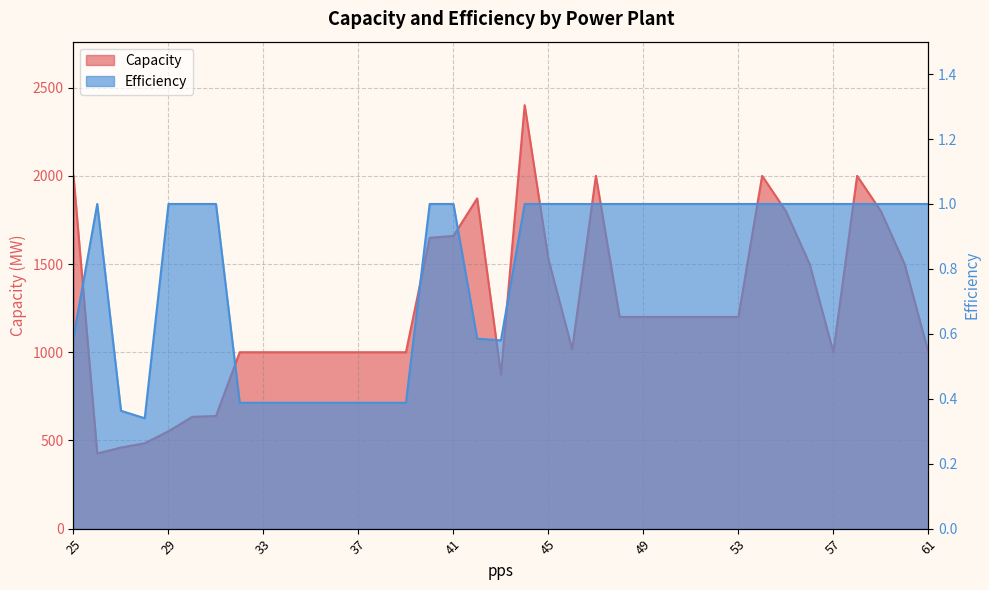

How many interior local peaks does the Efficiency series have?

1